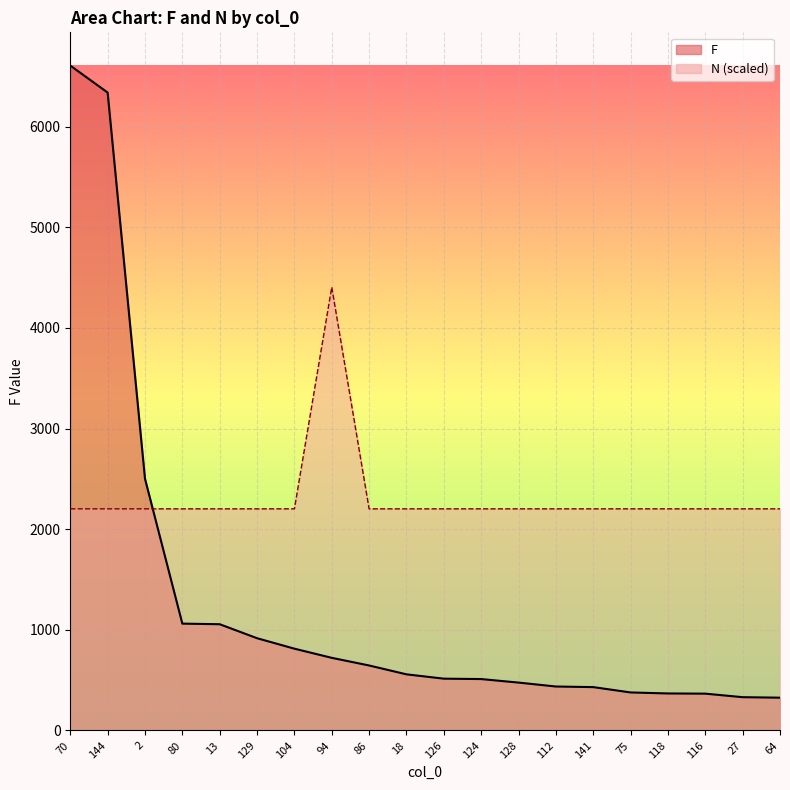

What is the sum of all F values?

25363.0